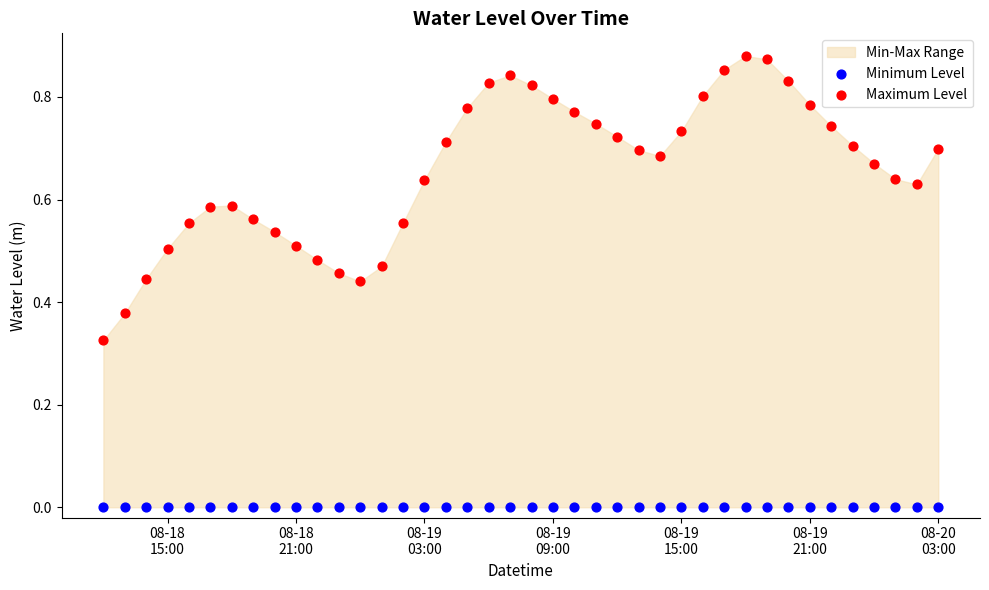

Which series contains the highest Y value?

Maximum Level